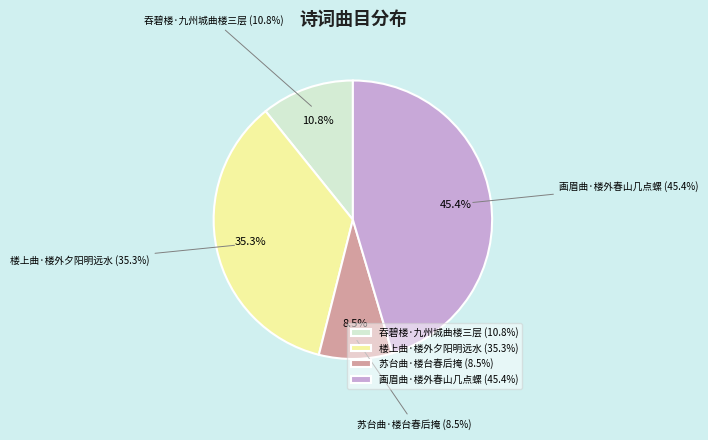

To the nearest percent, what is the combined percentage of 苏台曲·楼台春后掩 and 画眉曲·楼外春山几点螺?

54%